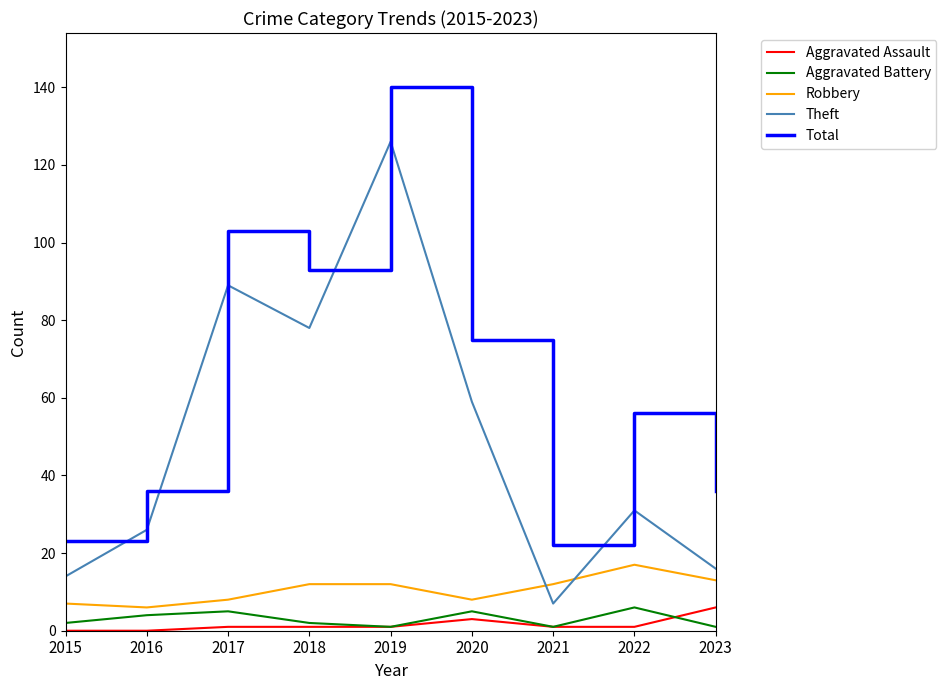

Where is the first local maximum for Total?

2017